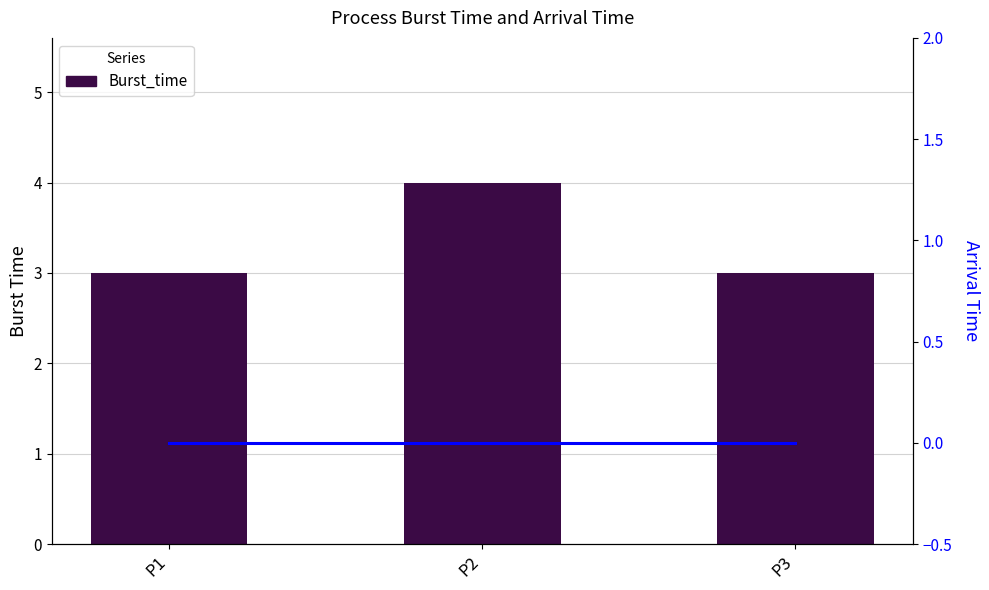

Reading left to right, extract all data points from this chart.

Burst_time: P1=3	P2=4	P3=3
Arrival_time: P1=0	P2=0	P3=0